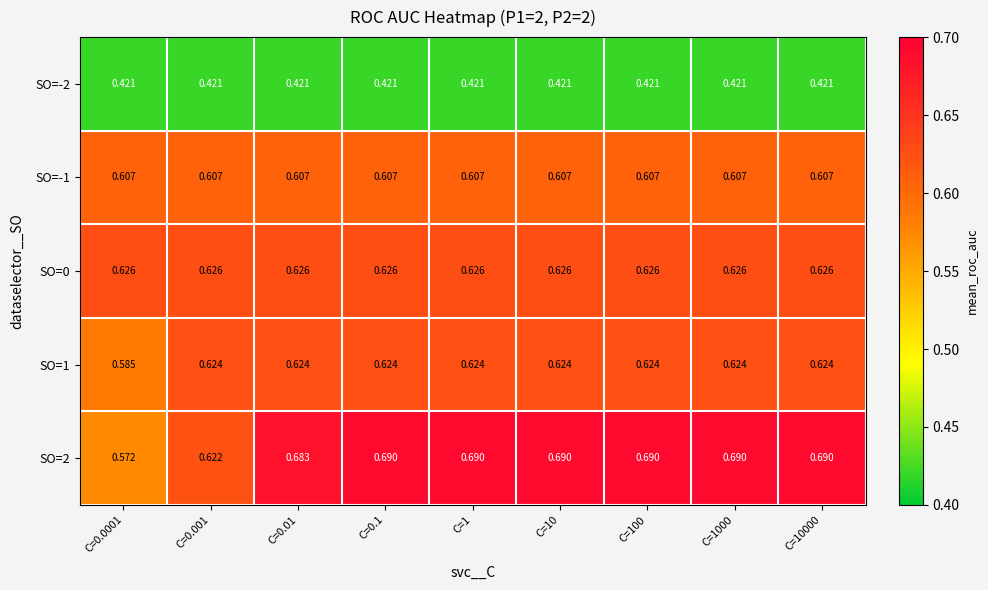

Between C=1 and C=0.1, which is larger?

C=1